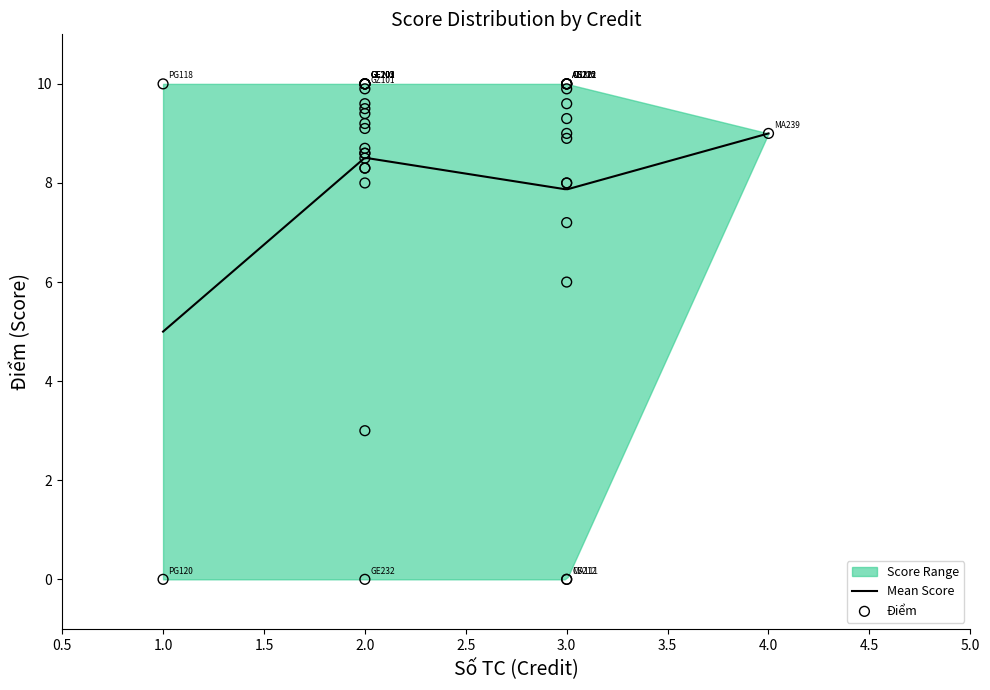

Which has a higher value, 3 or 2?

2